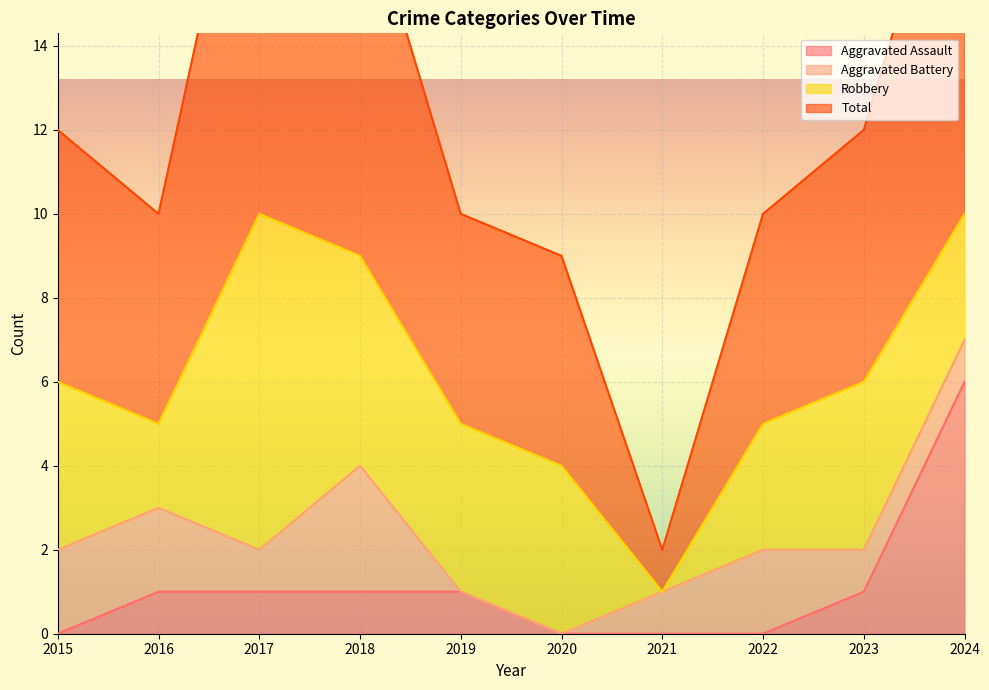

Is it true that Aggravated Assault equals 4 at 2020?

False